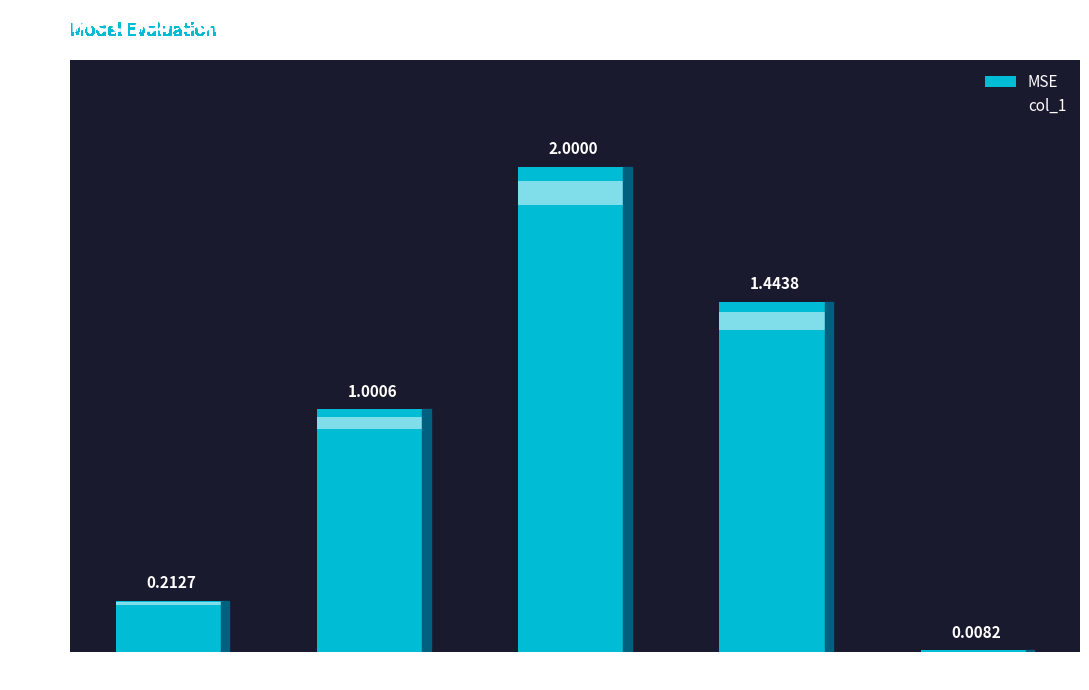

What is the difference between the second highest and minimum values?

1.4